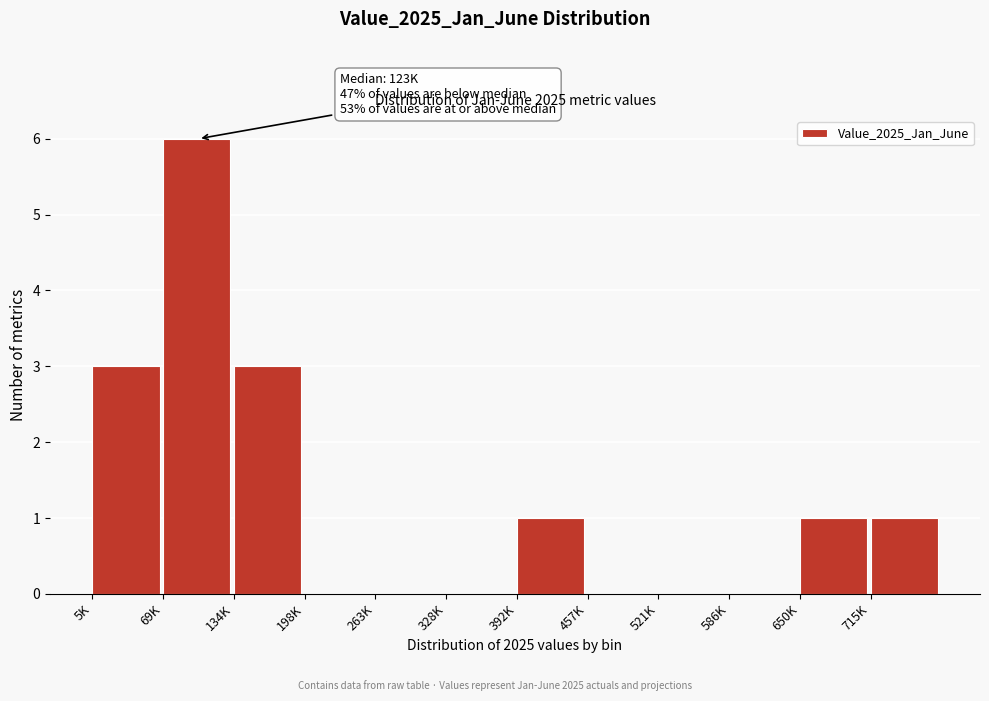

Reading left to right, what are all the values shown in this chart?

5K=3	69K=6	134K=3	198K=0	263K=0	328K=0	392K=1	457K=0	521K=0	586K=0	650K=1	715K=1